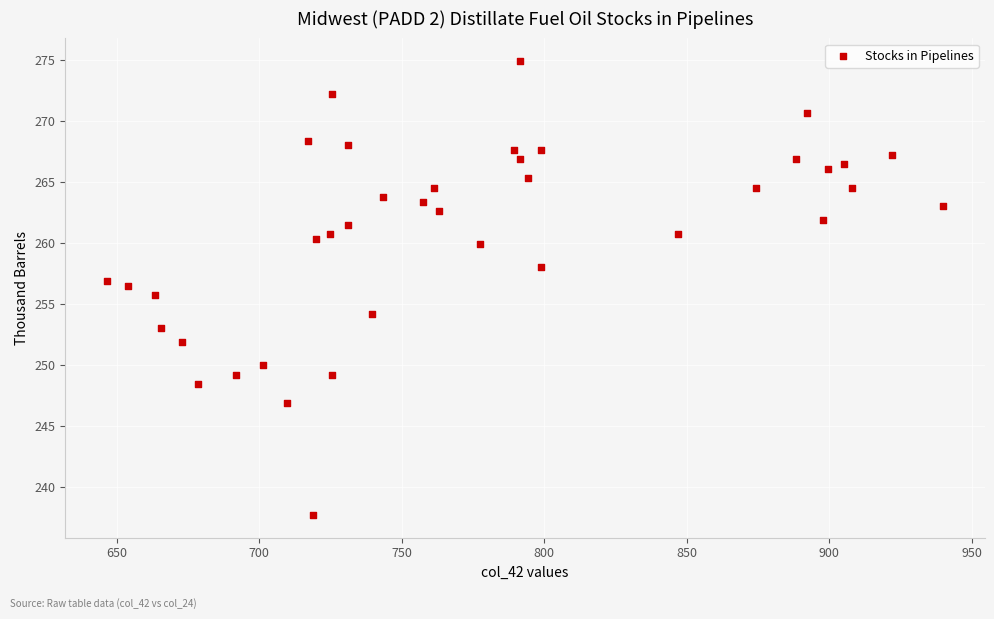

What is the range of Y values (max minus min)?

37.2